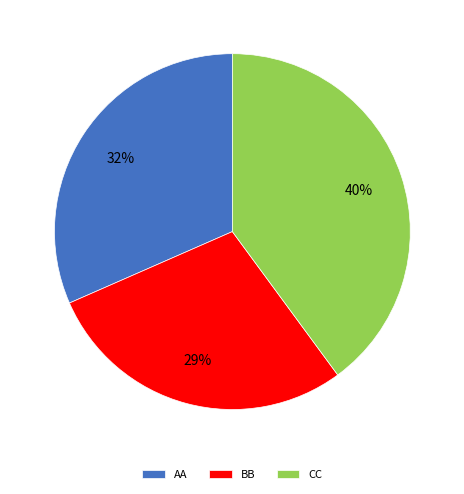

How many slices are in this pie chart?

3